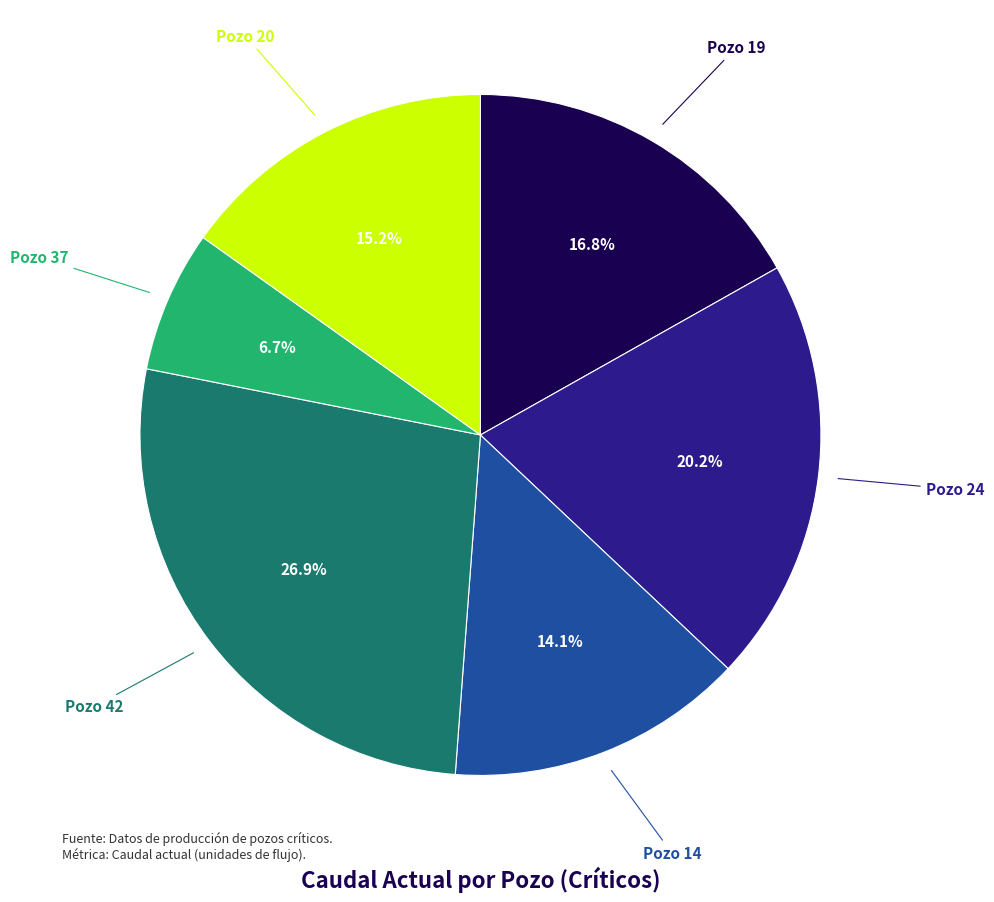

Is there a majority slice in this chart?

No